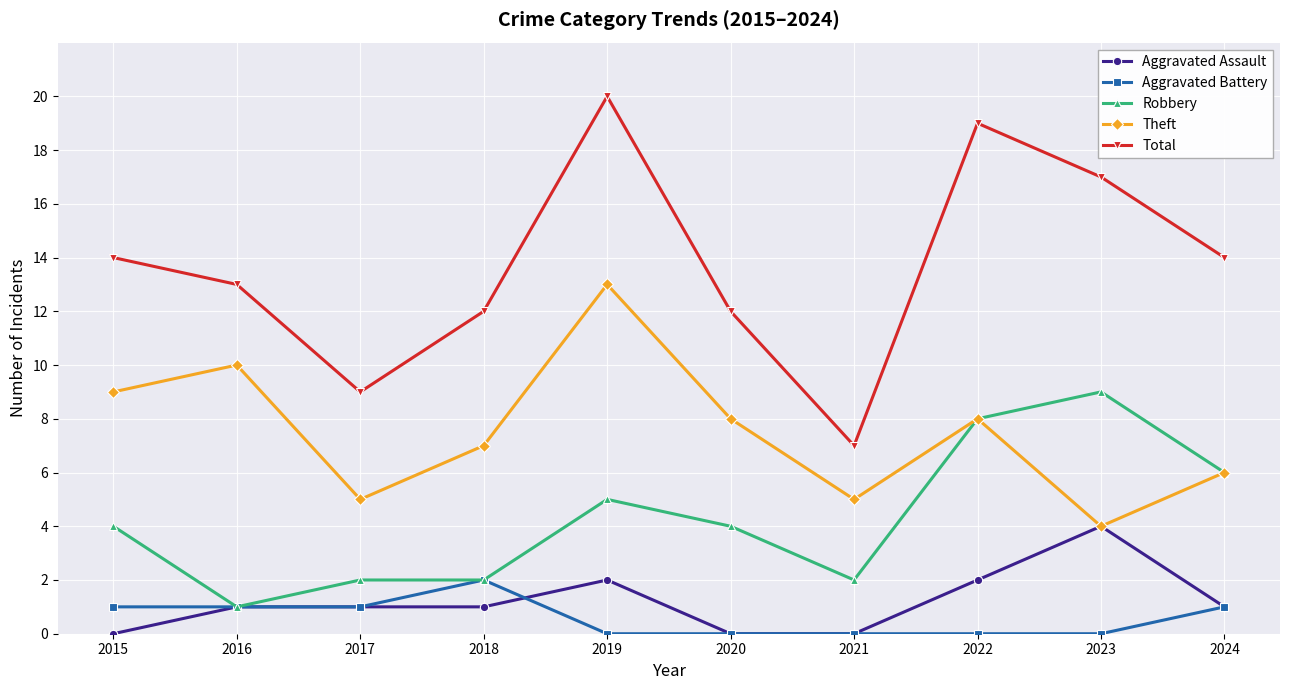

What is the value of the Total point at the 3rd from the left?

9